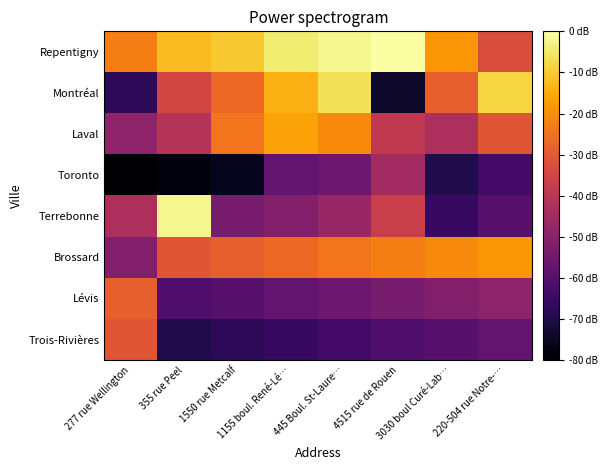

Between 277 rue Wellington and 4515 rue de Rouen, which is larger?

4515 rue de Rouen